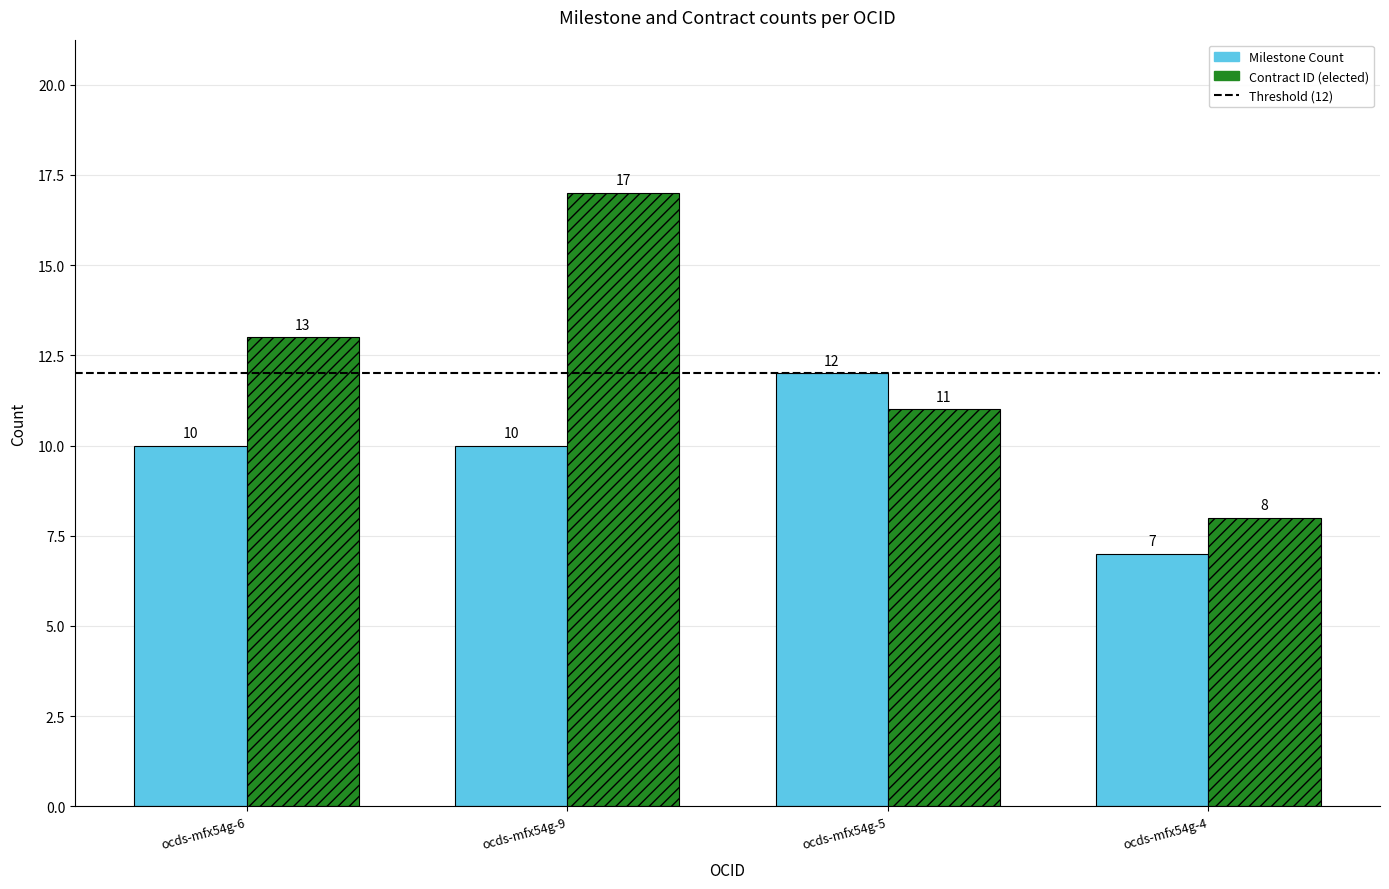

At which category does the chart reach its minimum across all series?

ocds-mfx54g-4